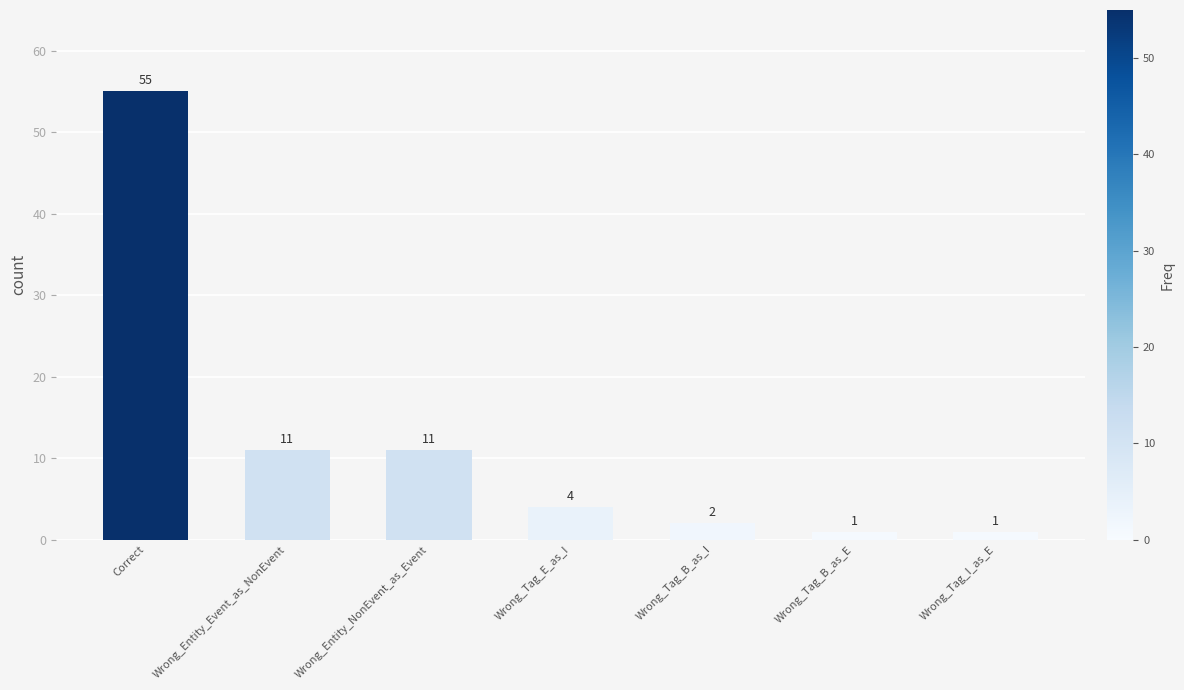

Where does the data first go above 4?

Correct